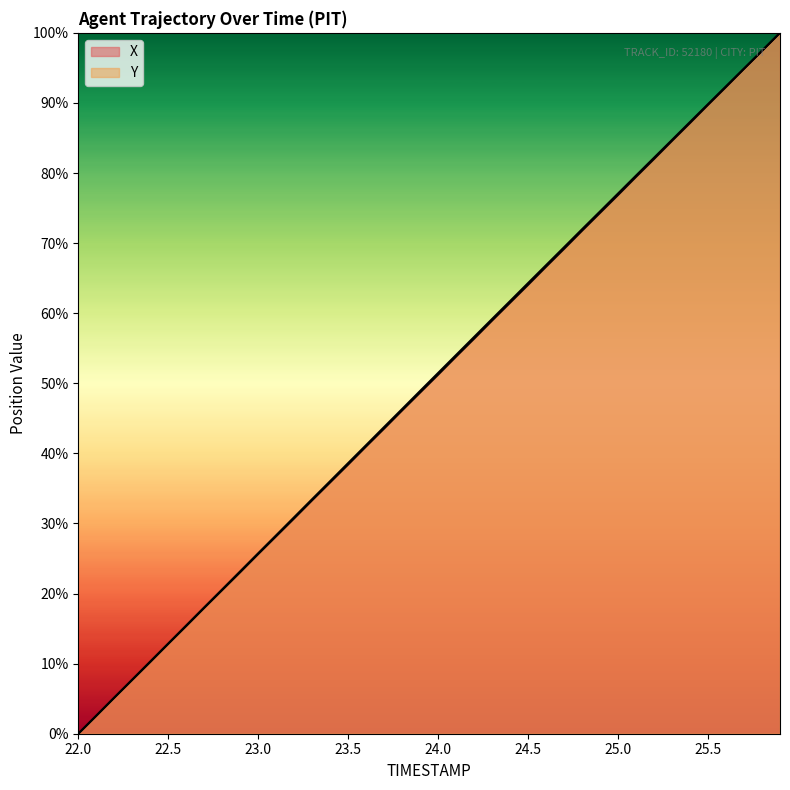

Reading right to left, list all the values displayed in this chart.

X: 25.9=100.0	25.8=97.4	25.7=94.9	25.6=92.3	25.5=89.7	25.4=87.1	25.3=84.6	25.2=82.0	25.1=79.5	25.0=76.9	24.9=74.3	24.8=71.8	24.7=69.2	24.6=66.6	24.5=64.1	24.4=61.5	24.3=59.0	24.2=56.4	24.1=53.8	24.0=51.2	23.9=48.7	23.8=46.1	23.7=43.6	23.6=41.0	23.5=38.4	23.4=35.9	23.3=33.3	23.2=30.7	23.1=28.2	23.0=25.6	22.9=23.1	22.8=20.5	22.7=18.0	22.6=15.4	22.5=12.8	22.4=10.2	22.3=7.7	22.2=5.1	22.1=2.5	22.0=0.0
Y: 25.9=100.0	25.8=97.5	25.7=94.9	25.6=92.4	25.5=89.8	25.4=87.3	25.3=84.7	25.2=82.2	25.1=79.6	25.0=77.1	24.9=74.5	24.8=72.0	24.7=69.4	24.6=66.9	24.5=64.3	24.4=61.7	24.3=59.2	24.2=56.6	24.1=54.0	24.0=51.5	23.9=48.9	23.8=46.3	23.7=43.8	23.6=41.2	23.5=38.6	23.4=36.0	23.3=33.5	23.2=30.9	23.1=28.3	23.0=25.7	22.9=23.2	22.8=20.6	22.7=18.0	22.6=15.4	22.5=12.9	22.4=10.3	22.3=7.7	22.2=5.2	22.1=2.6	22.0=0.0